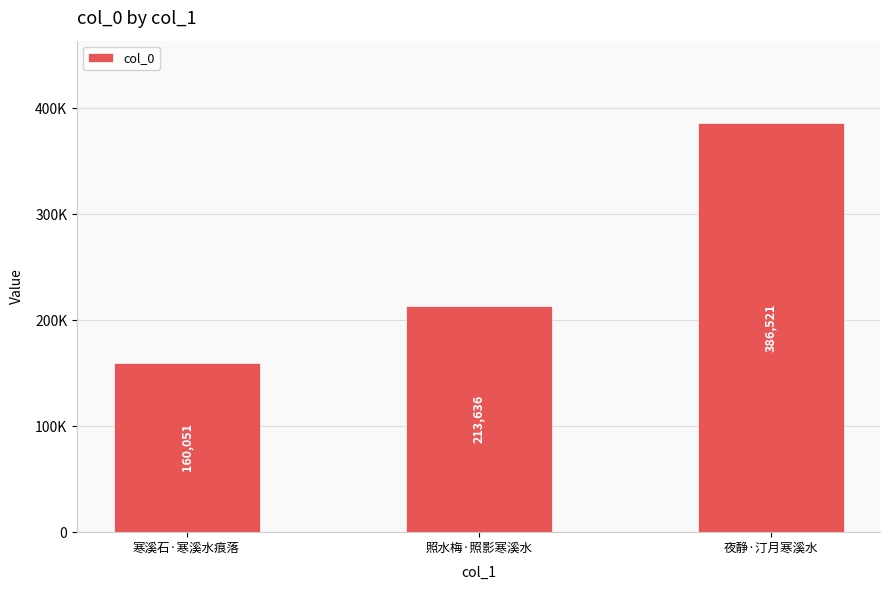

Are the bars horizontal?

No